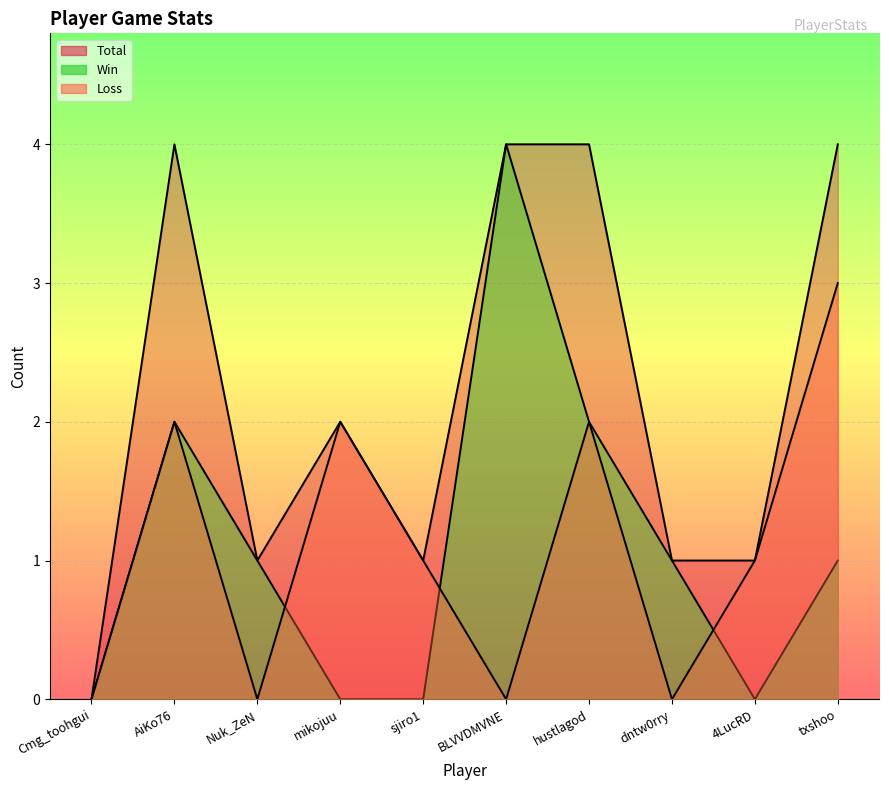

Which series has the widest spread of values?

Total